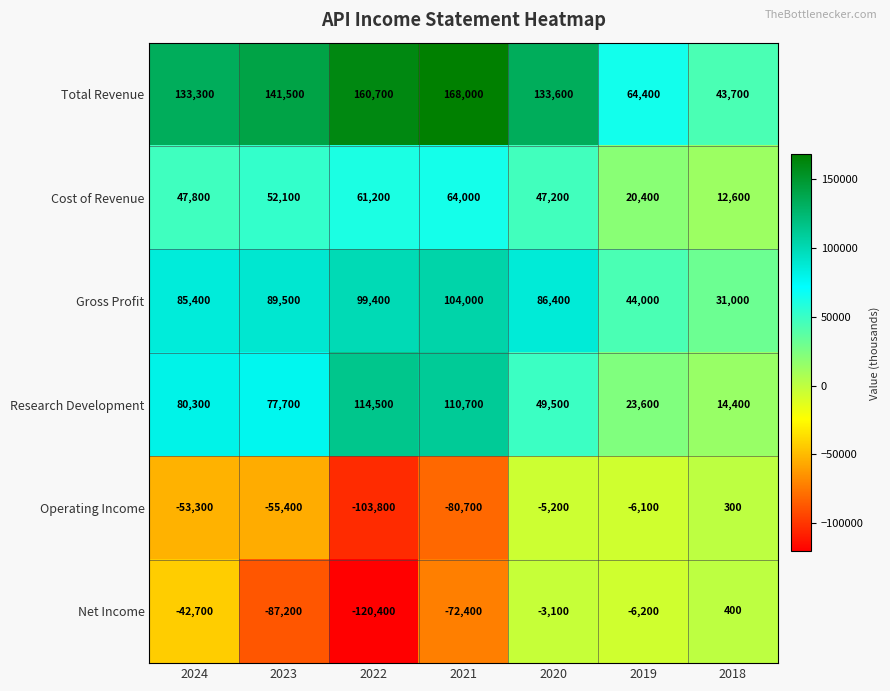

What is the difference between the Cost of Revenue values at 2024 and 2019?

27400